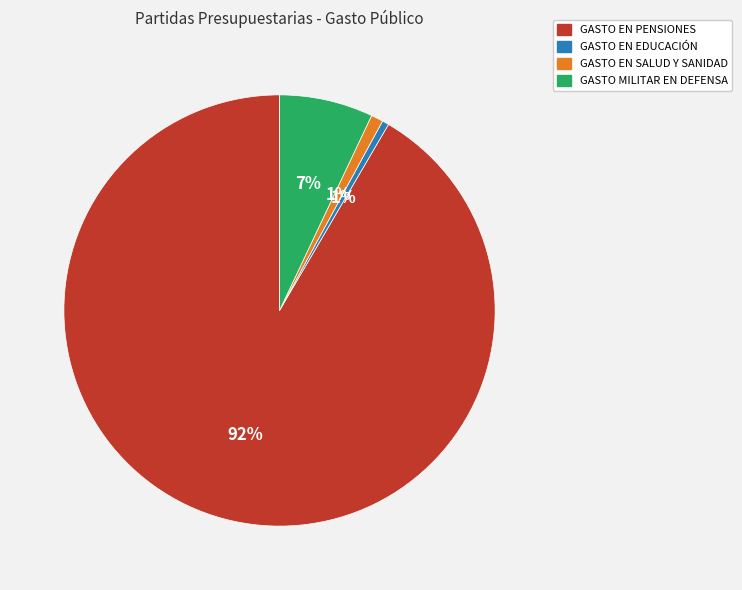

Between GASTO EN SALUD Y SANIDAD and GASTO EN PENSIONES, which is larger?

GASTO EN PENSIONES